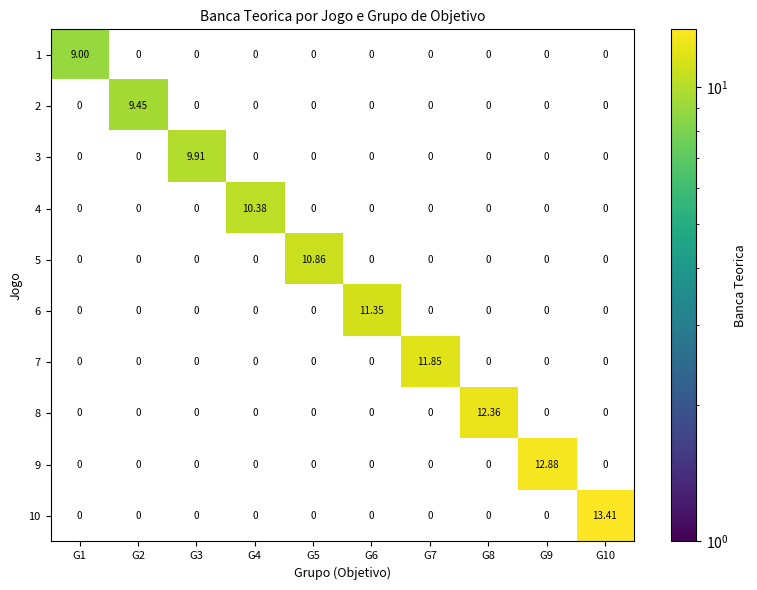

How many series are shown in this chart?

10